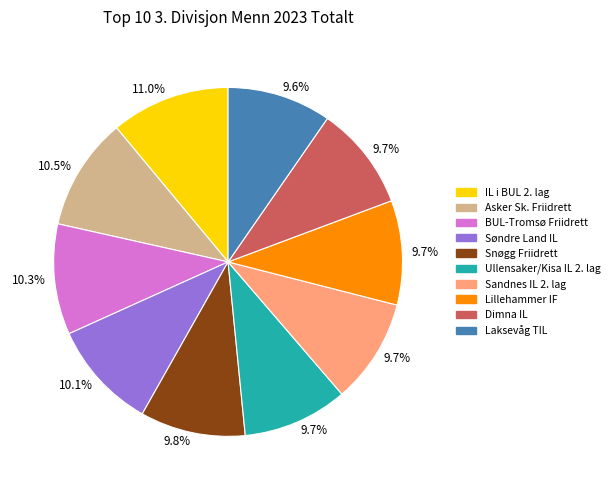

To the nearest percent, what is the difference between the largest and smallest slice percentages?

1%